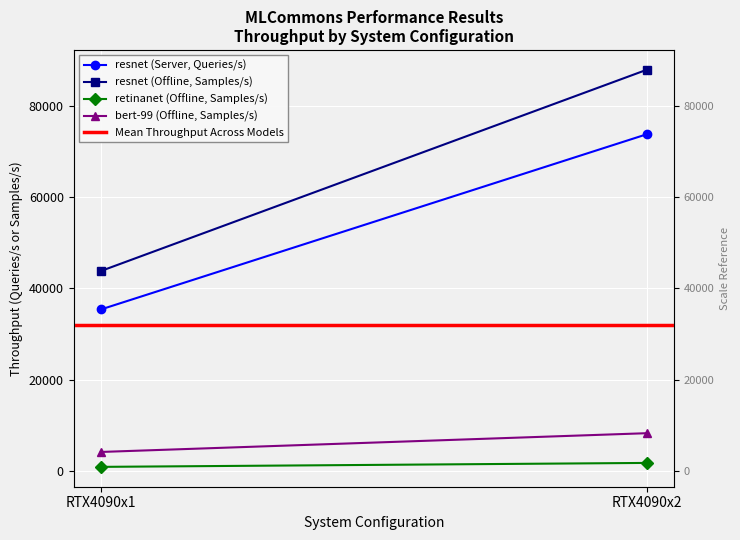

Where does the bert-99 (Offline, Samples/s) series first go above 8242?

RTX4090x2